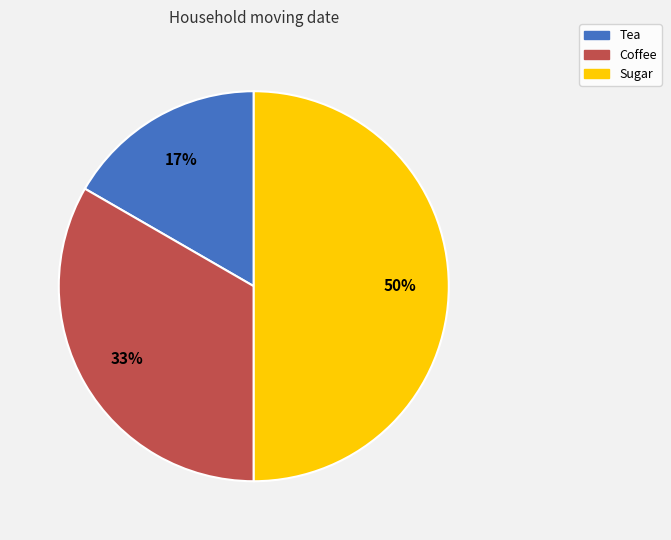

Which has a higher value, Sugar or Coffee?

Sugar